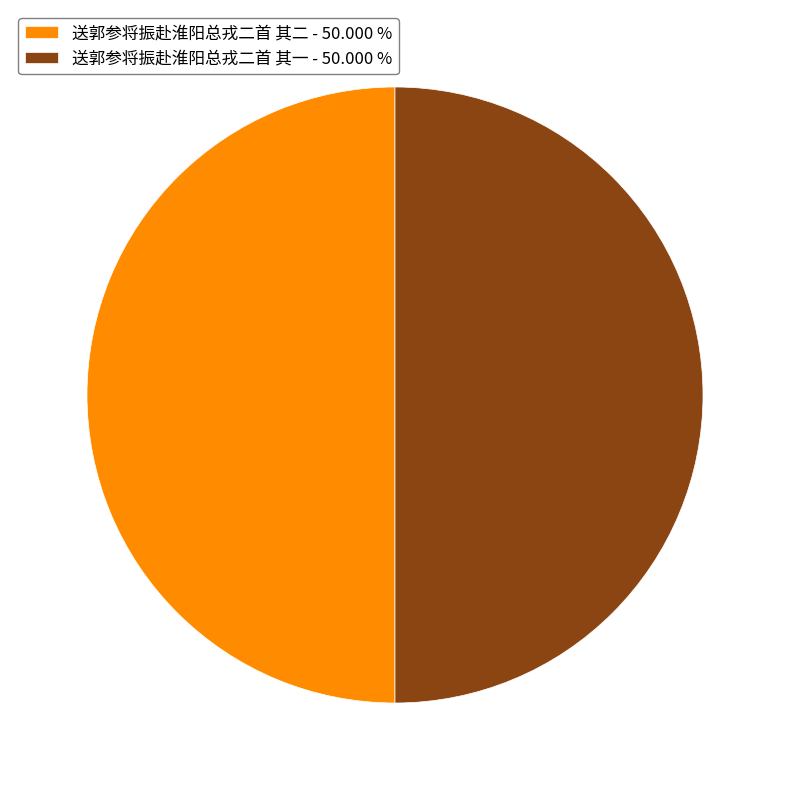

Approximately how many times larger is the value at 送郭参将振赴淮阳总戎二首 其二 - 50.000 % compared to 送郭参将振赴淮阳总戎二首 其一 - 50.000 %?

1.0